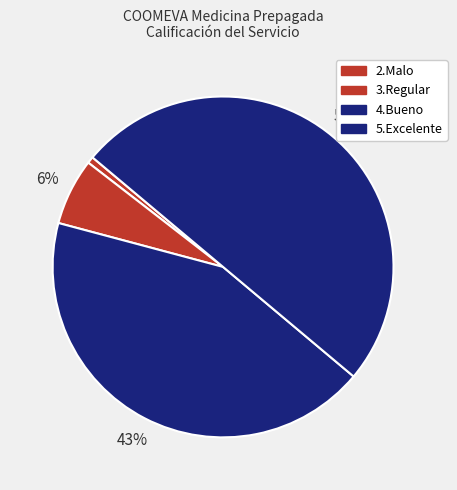

How many slices are in this pie chart?

4